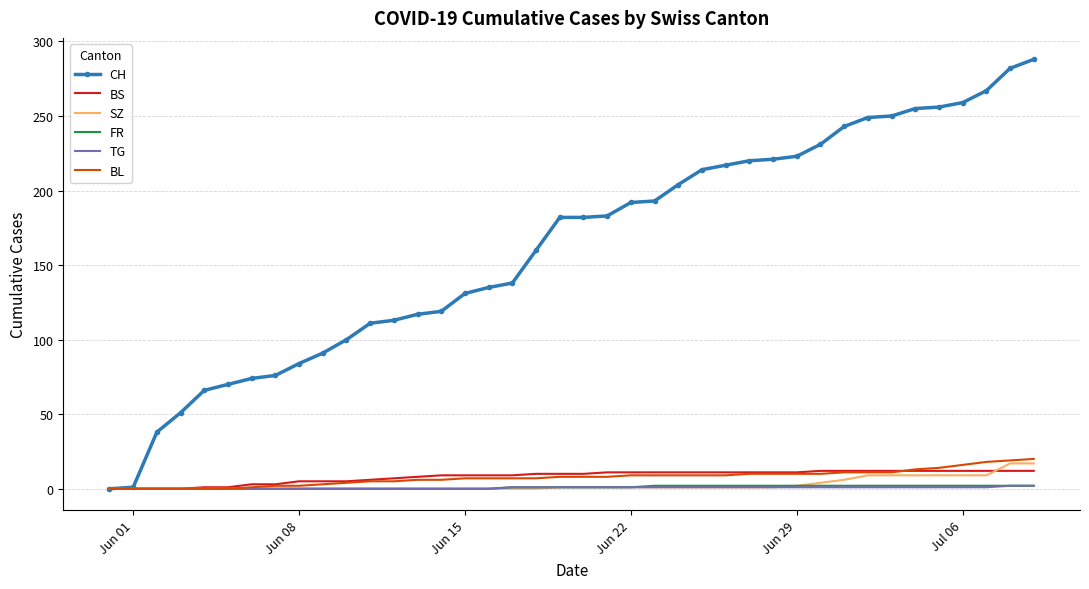

What is the average value of the TG series?

1